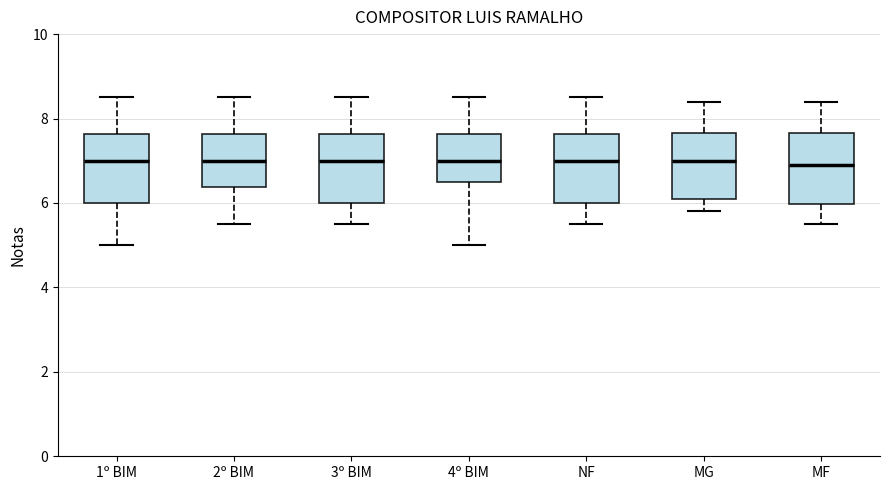

Reading left to right, transcribe this box plot: for each box, give where its median line is, the range the box spans, and where its two whiskers end, as read against the y-axis. The values are not printed on the chart, so give them approximately, as read against the axis.

1º BIM: median 7.0, box 6.0 to 7.6, whiskers 5.0 to 8.6
2º BIM: median 7.0, box 6.4 to 7.6, whiskers 5.6 to 8.6
3º BIM: median 7.0, box 6.0 to 7.6, whiskers 5.6 to 8.6
4º BIM: median 7.0, box 6.6 to 7.6, whiskers 5.0 to 8.6
NF: median 7.0, box 6.0 to 7.6, whiskers 5.6 to 8.6
MG: median 7.0, box 6.2 to 7.6, whiskers 5.8 to 8.4
MF: median 7.0, box 6.0 to 7.6, whiskers 5.6 to 8.4